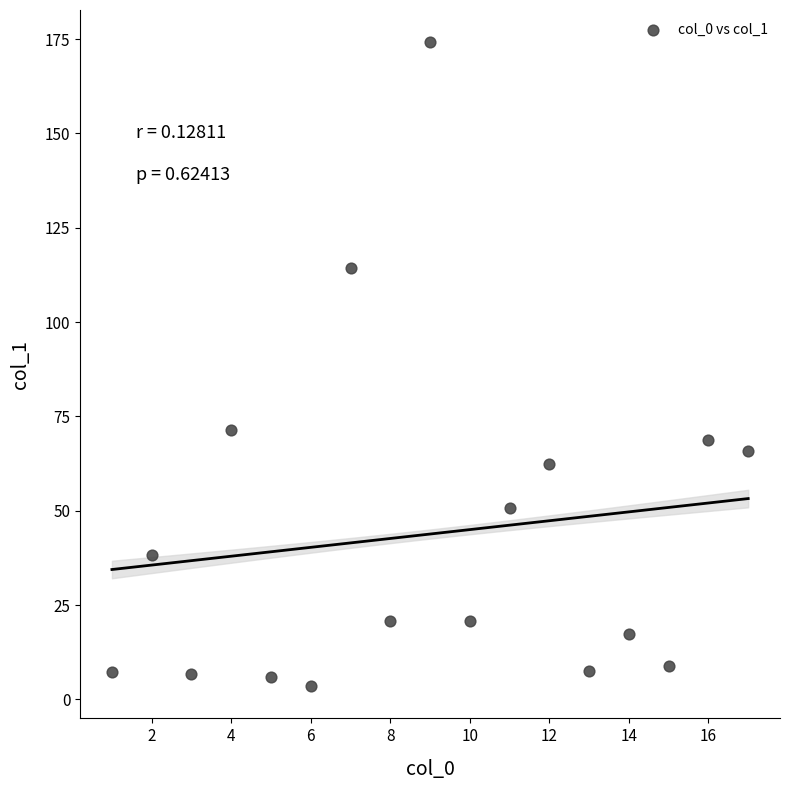

What Y value in the scatter plot is closest to 88?

71.5